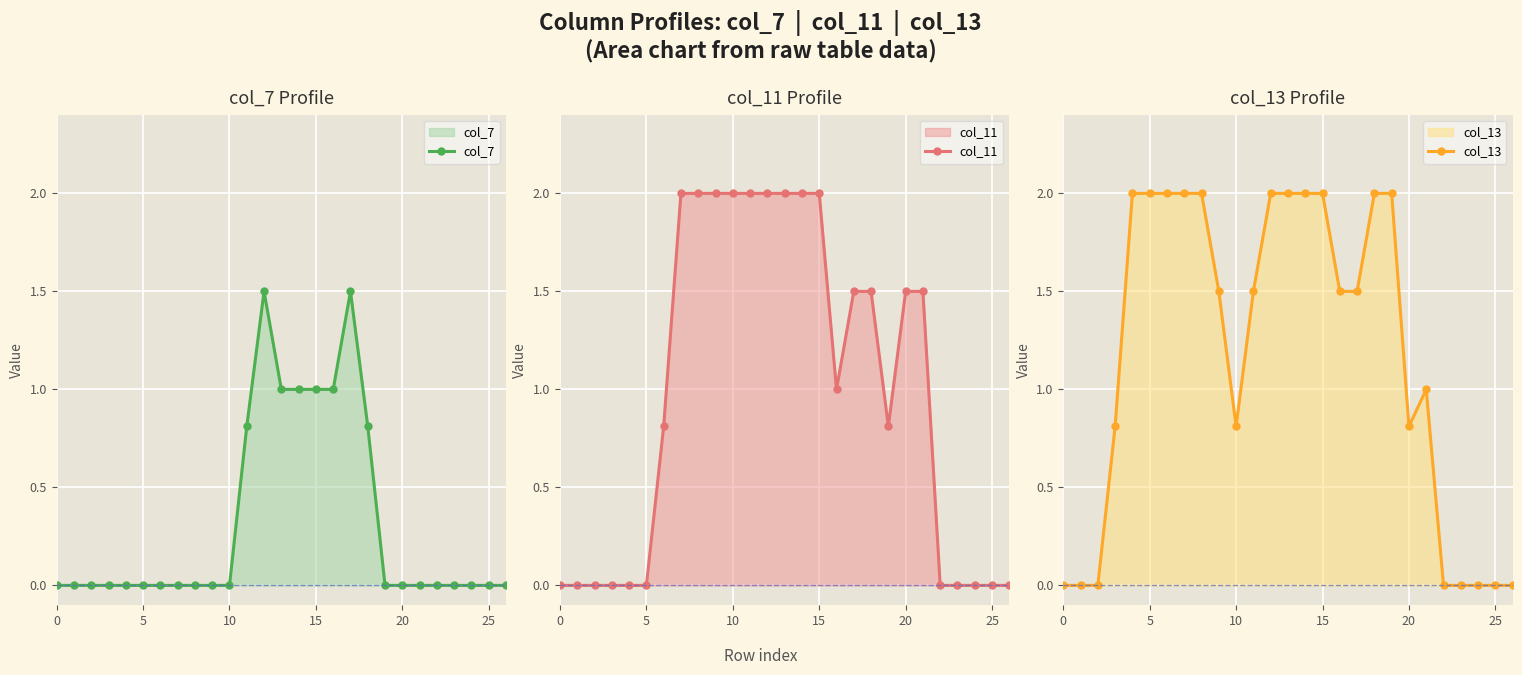

How many values in the col_11 series are below 1?

13